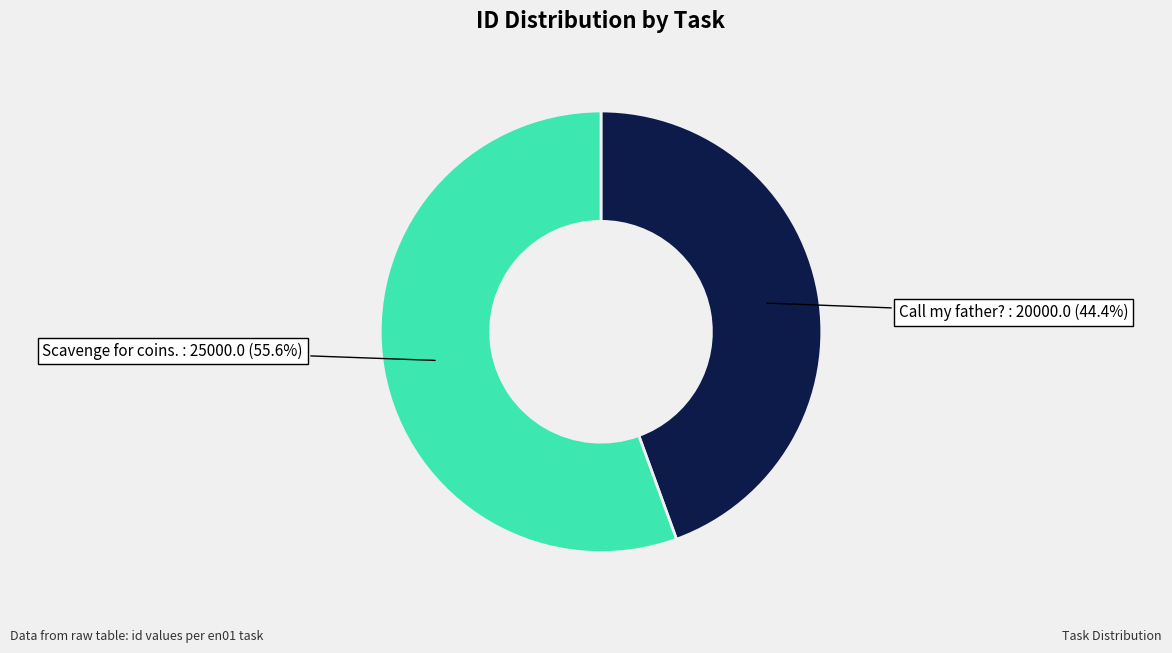

Is there a majority slice in this chart?

Yes